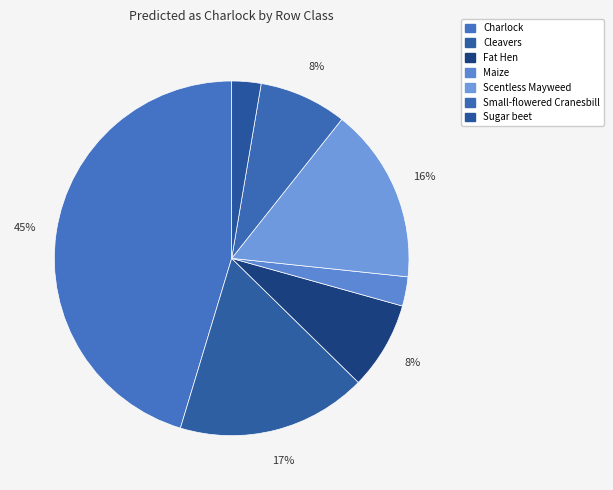

How many slices are in this pie chart?

7